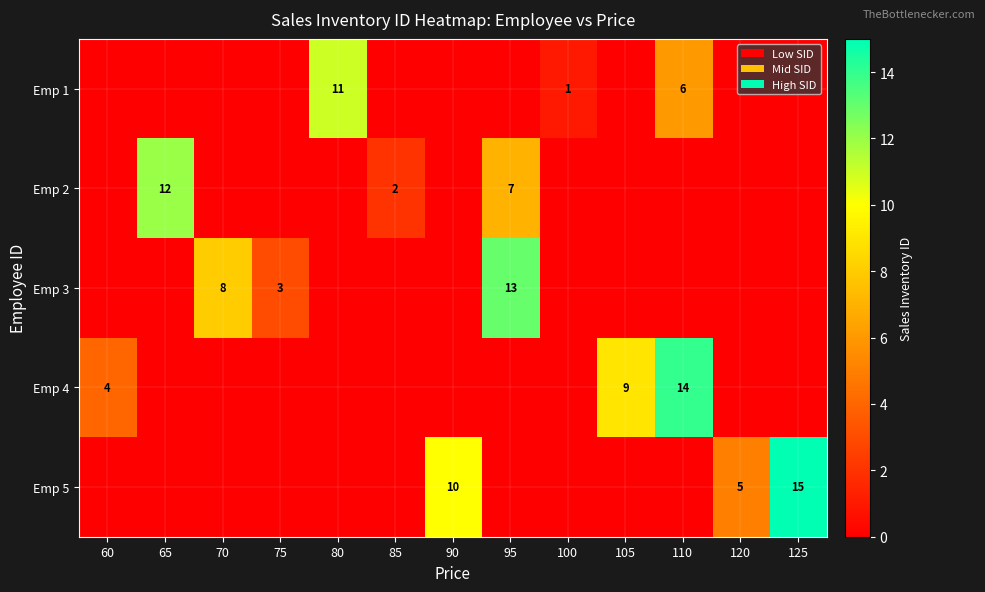

List the series in order of their overall mean, lowest first.

Emp 1, Emp 2, Emp 3, Emp 4, Emp 5